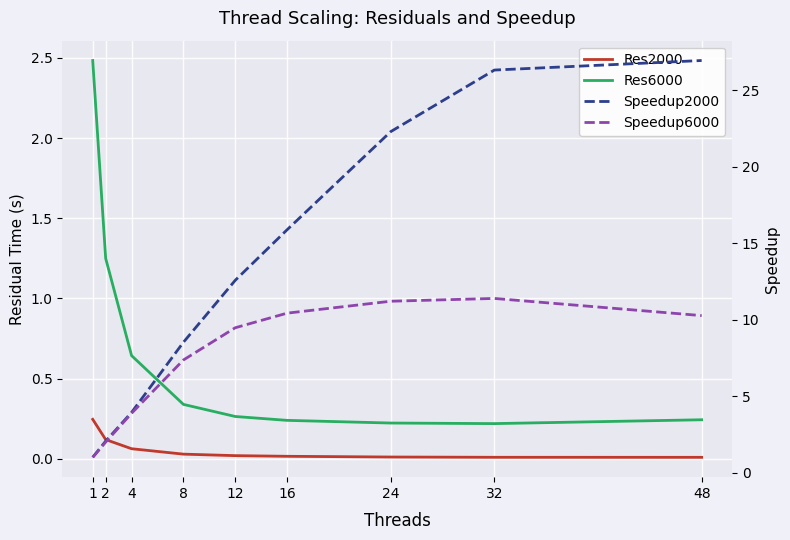

Reading left to right, list all the values displayed in this chart.

Res2000: 1=0.2	2=0.1	4=0.1	8=0.0	12=0.0	16=0.0	24=0.0	32=0.0	48=0.0
Res6000: 1=2.5	2=1.2	4=0.6	8=0.3	12=0.3	16=0.2	24=0.2	32=0.2	48=0.2
Speedup2000: 1=1.0	2=2.1	4=3.9	8=8.5	12=12.6	16=15.9	24=22.3	32=26.3	48=26.9
Speedup6000: 1=1.0	2=2.0	4=3.9	8=7.4	12=9.5	16=10.4	24=11.2	32=11.4	48=10.3